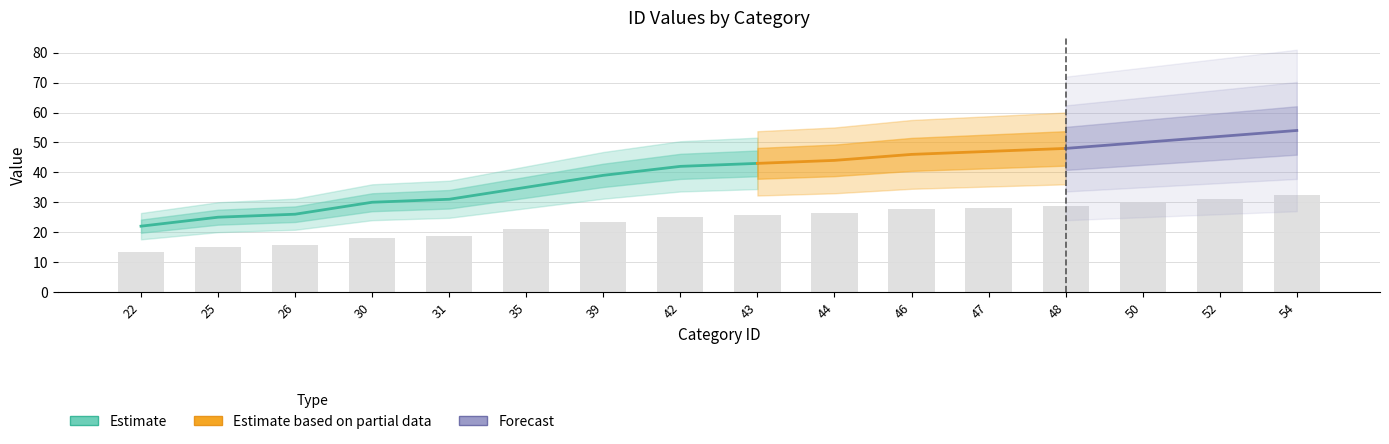

Between 54 and 44, which is larger?

54